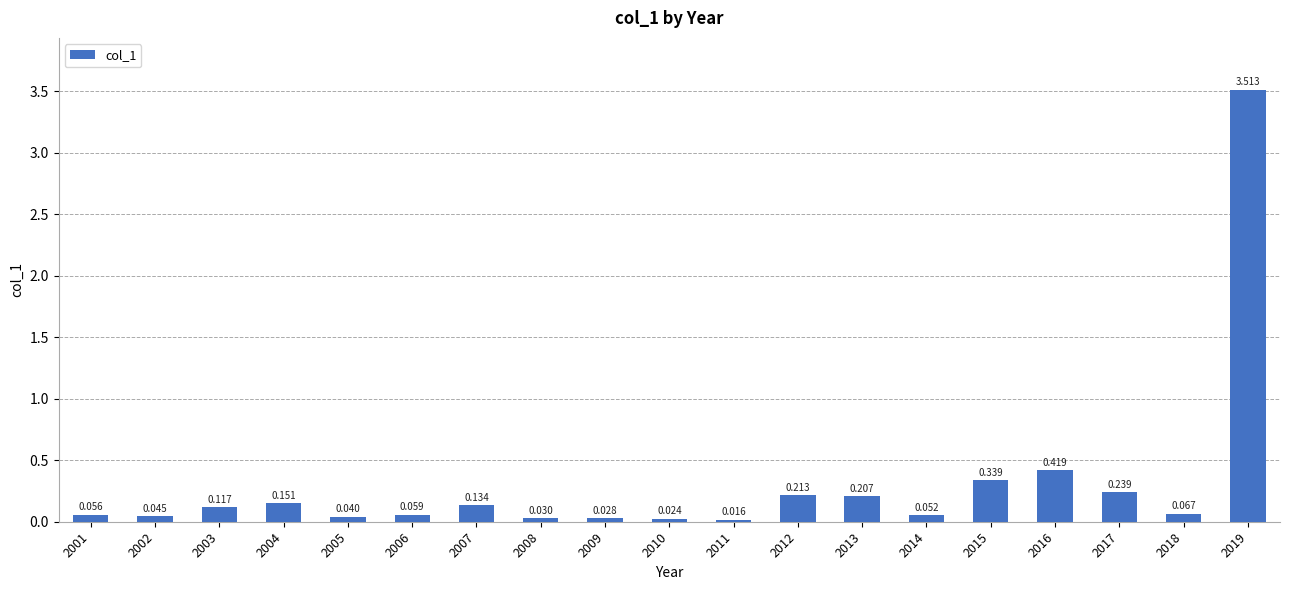

Which label corresponds to the largest value in the chart?

2019